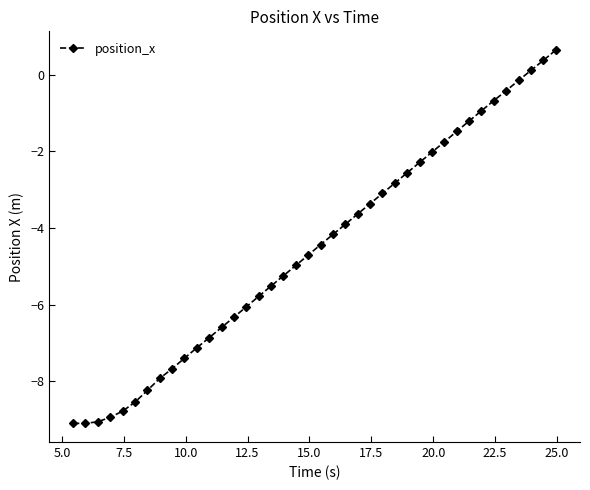

What is the minimum value shown in the chart?

-9.1